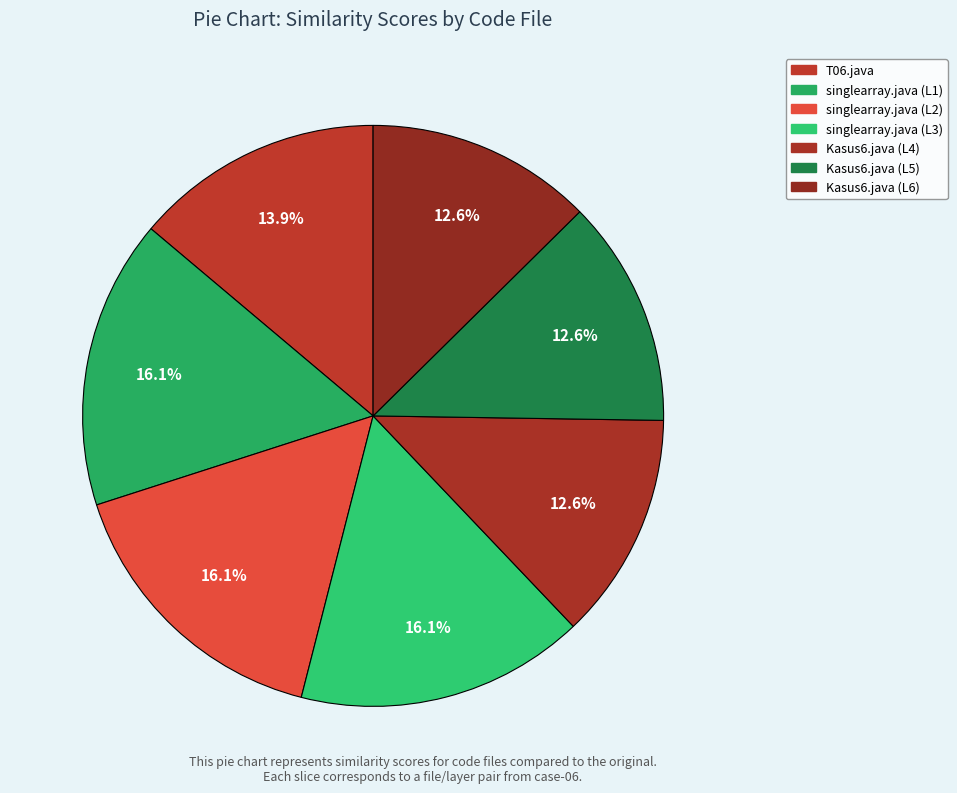

What is the change in value from singlearray.java (L2) to Kasus6.java (L5)?

-0.2